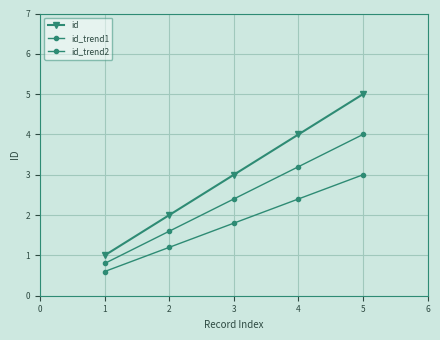

What is the value of the id_trend1 point at the 2nd from the left?

1.6